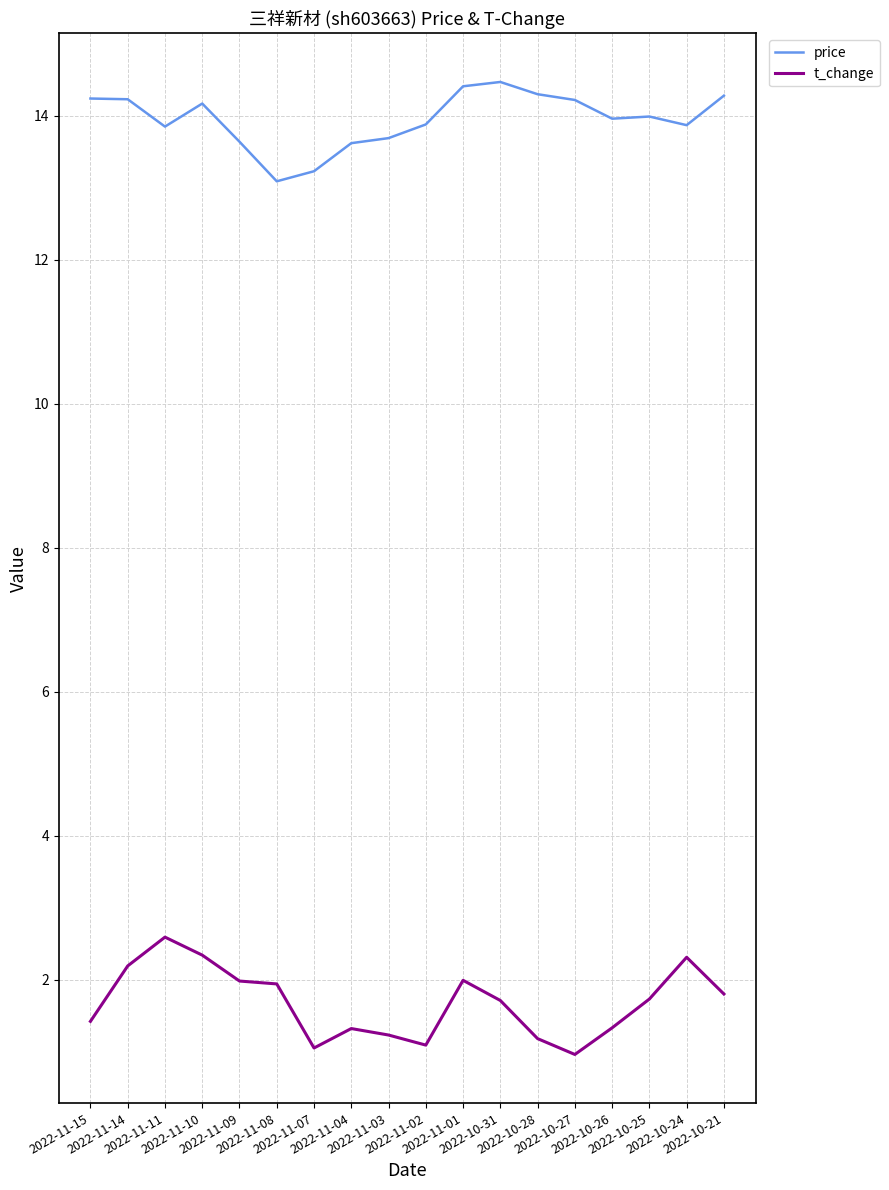

Is it true that t_change equals 3.8 at 2022-11-10?

False